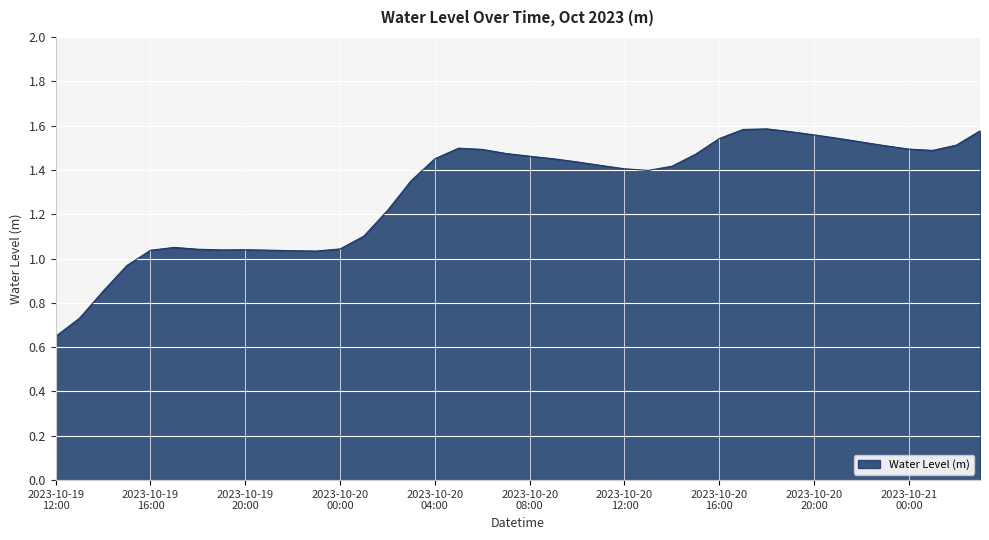

How many series are shown in this chart?

1